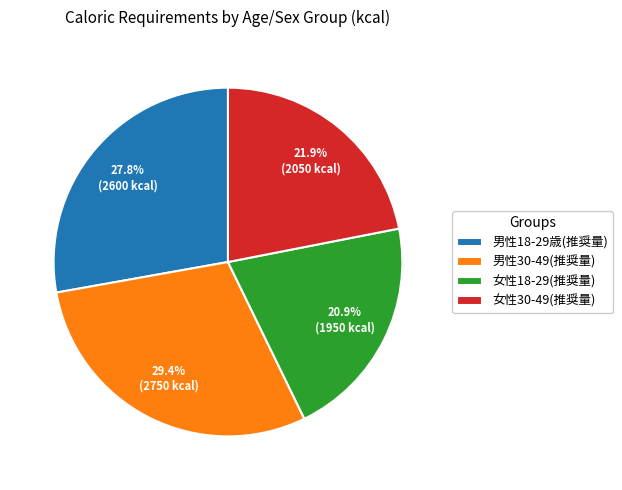

Rank the categories by value from highest to lowest.

男性30-49(推奨量), 男性18-29歳(推奨量), 女性30-49(推奨量), 女性18-29(推奨量)